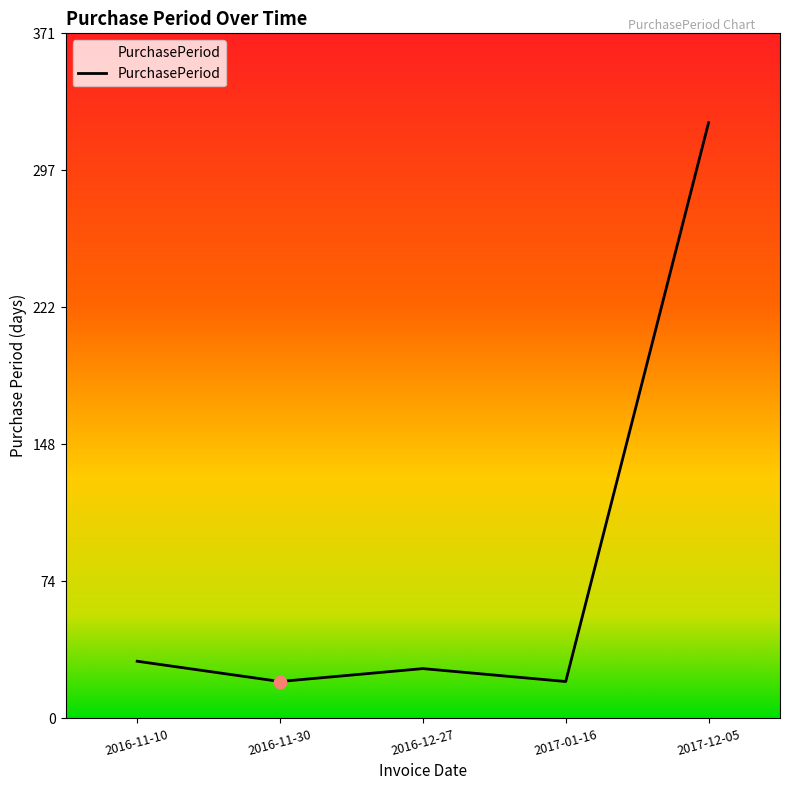

What is the ratio of the value at 2017-12-05 to the value at 2016-11-10?

10.4